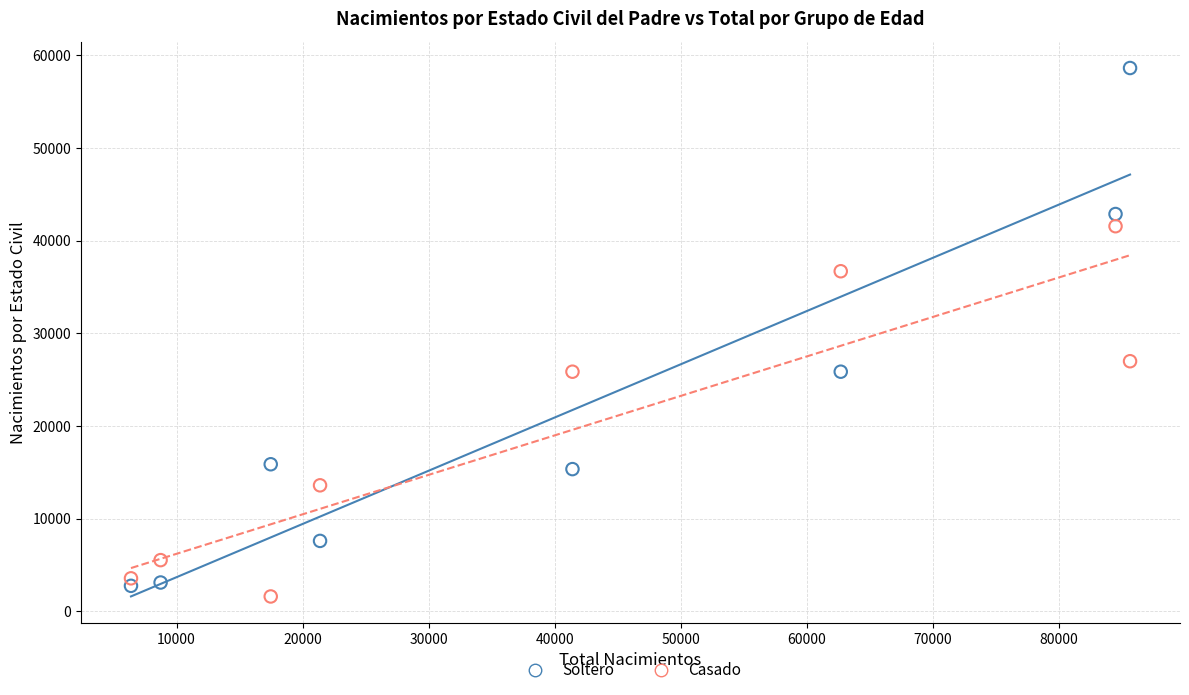

Which series contains the highest Y value?

Soltero